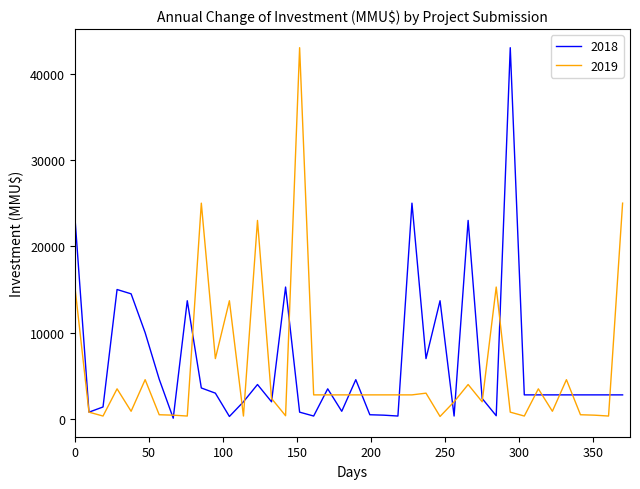

What are all the series names shown in the legend?

2018, 2019